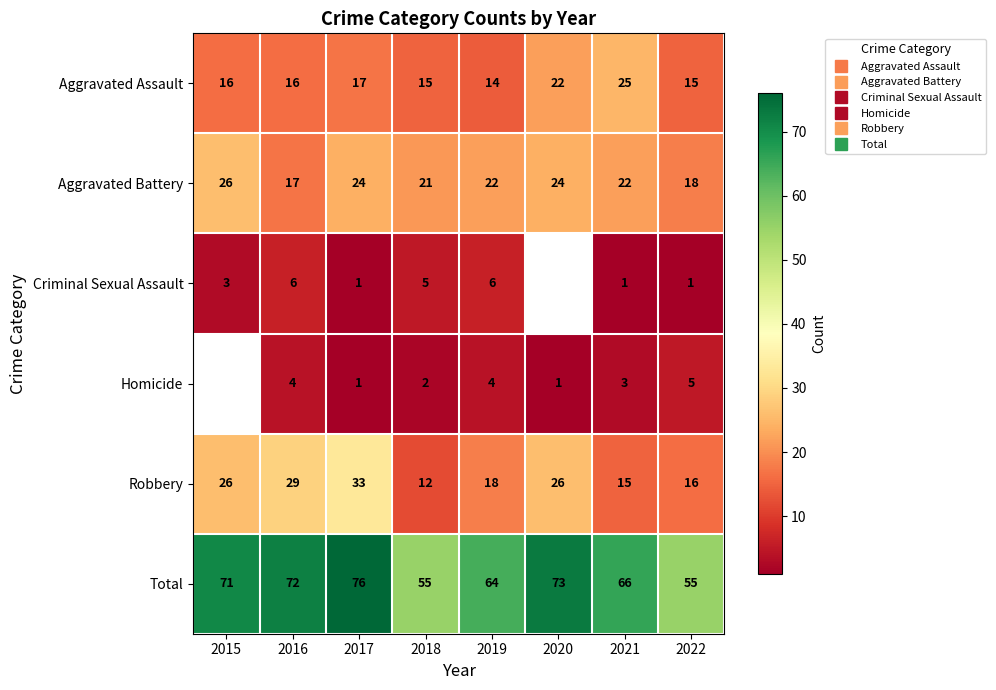

What is the smallest value displayed?

1.0